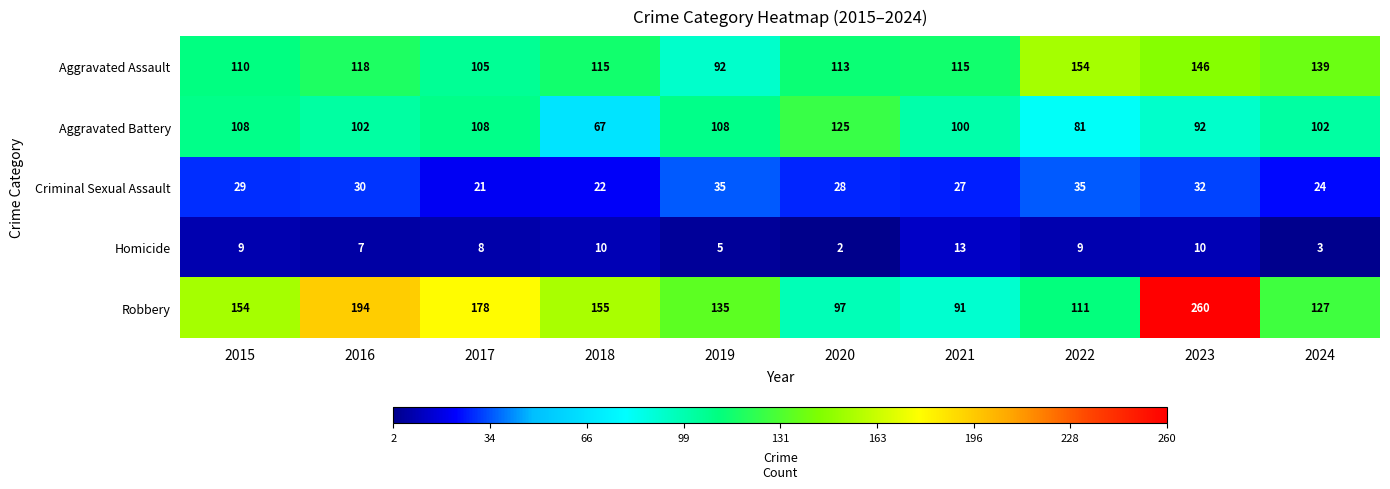

At which label does Aggravated Battery first exceed 102?

2015